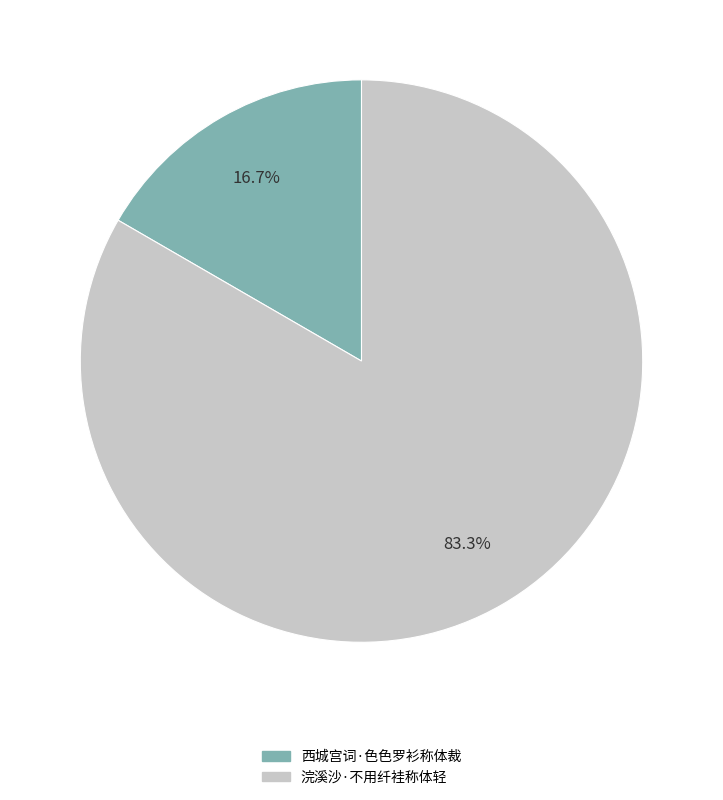

To the nearest percent, what is the difference between the largest and smallest slice percentages?

67%